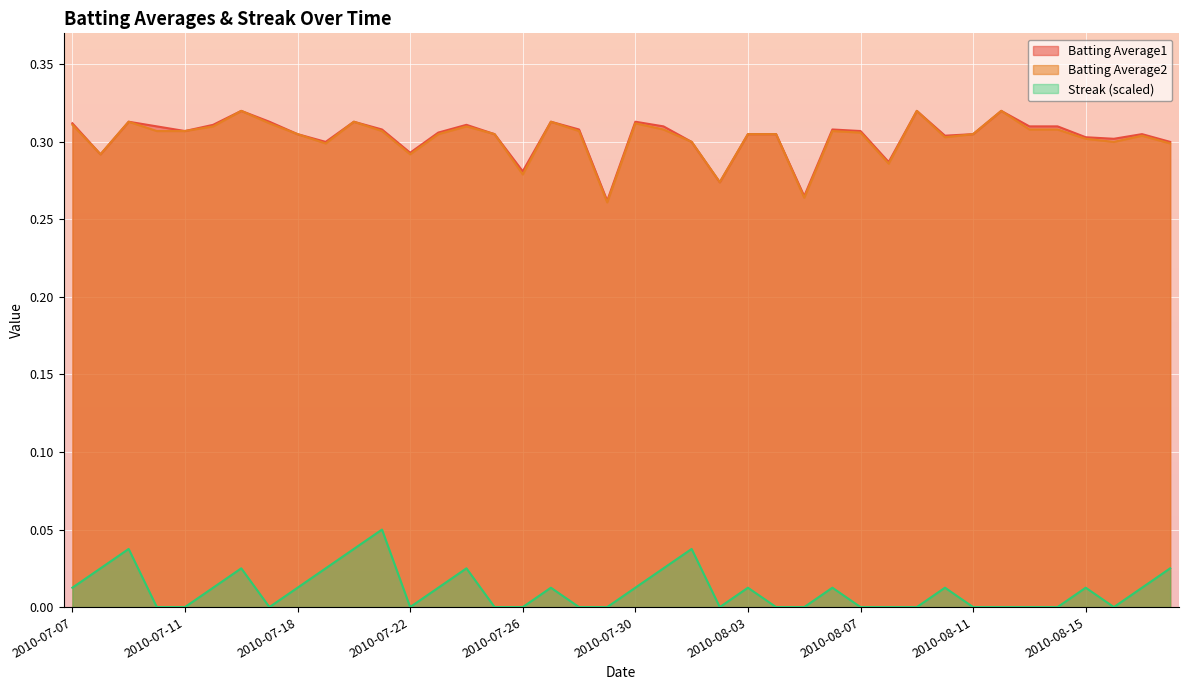

Reading left to right, extract all data points from this chart.

Batting Average1: 0.3	0.3	0.3	0.3	0.3	0.3	0.3	0.3	0.3	0.3	0.3	0.3	0.3	0.3	0.3	0.3	0.3	0.3	0.3	0.3	0.3	0.3	0.3	0.3	0.3	0.3	0.3	0.3	0.3	0.3	0.3	0.3	0.3	0.3	0.3	0.3	0.3	0.3	0.3	0.3
Batting Average2: 0.3	0.3	0.3	0.3	0.3	0.3	0.3	0.3	0.3	0.3	0.3	0.3	0.3	0.3	0.3	0.3	0.3	0.3	0.3	0.3	0.3	0.3	0.3	0.3	0.3	0.3	0.3	0.3	0.3	0.3	0.3	0.3	0.3	0.3	0.3	0.3	0.3	0.3	0.3	0.3
Streak: 0.0	0.0	0.0	0.0	0.0	0.0	0.0	0.0	0.0	0.0	0.0	0.1	0.0	0.0	0.0	0.0	0.0	0.0	0.0	0.0	0.0	0.0	0.0	0.0	0.0	0.0	0.0	0.0	0.0	0.0	0.0	0.0	0.0	0.0	0.0	0.0	0.0	0.0	0.0	0.0